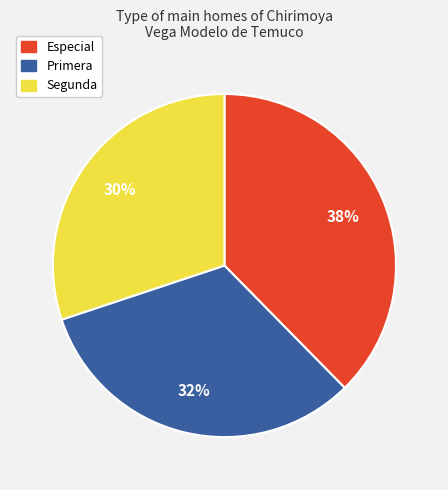

Which category has the biggest portion of the pie?

Especial